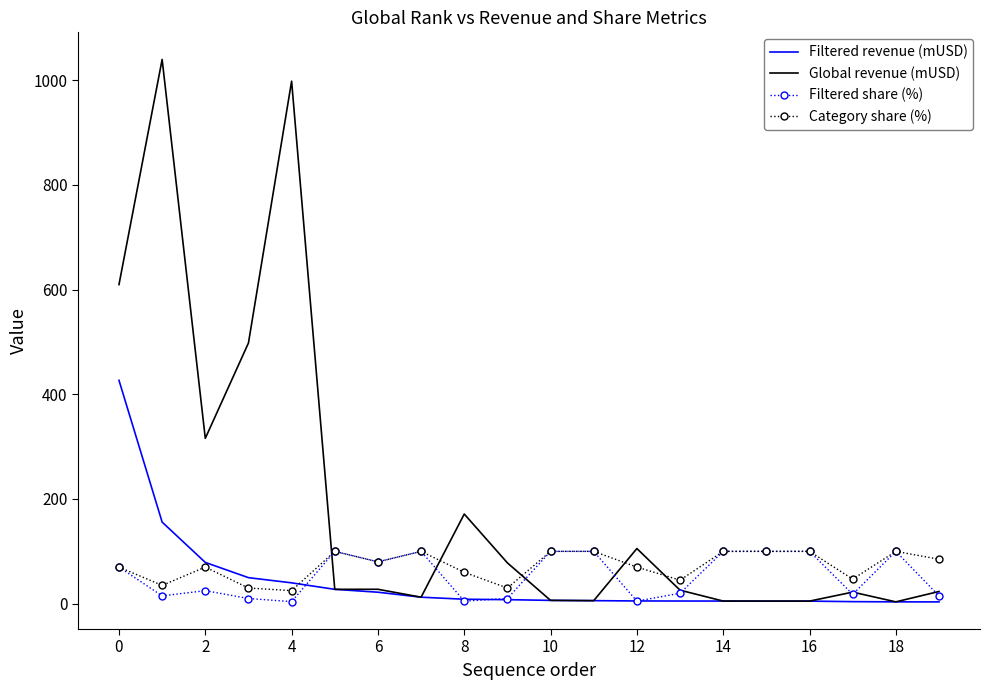

What is the greatest value displayed?

1039.3